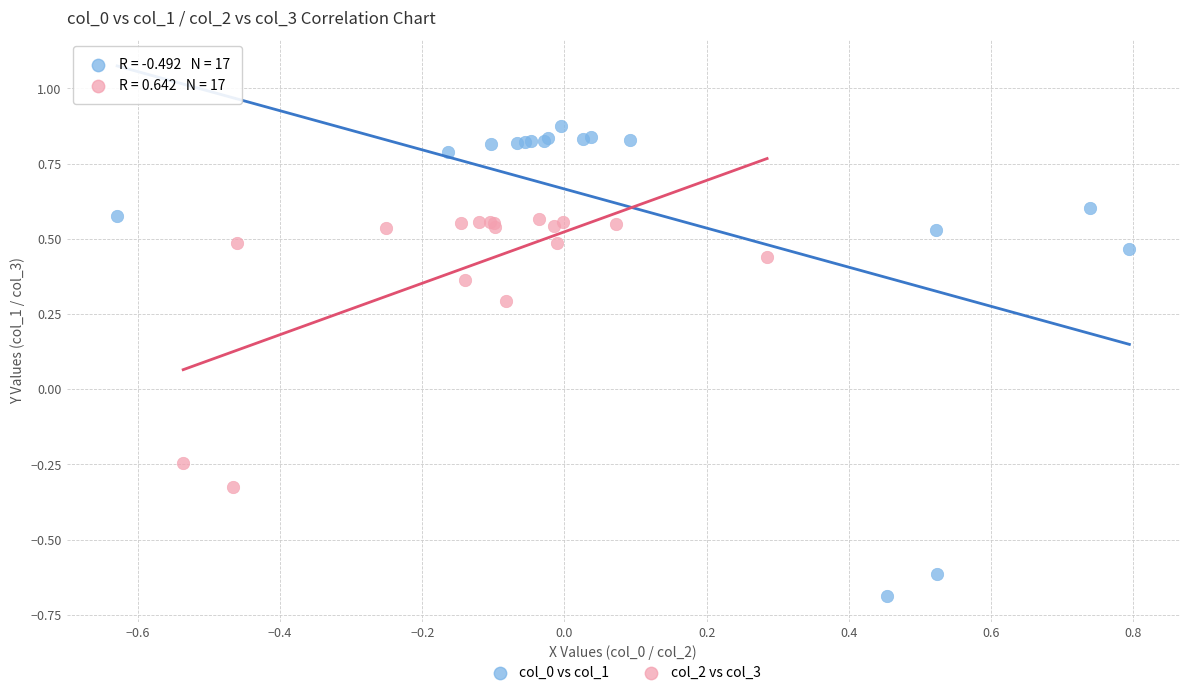

What are all the series names shown in the legend?

col_0 vs col_1, col_2 vs col_3